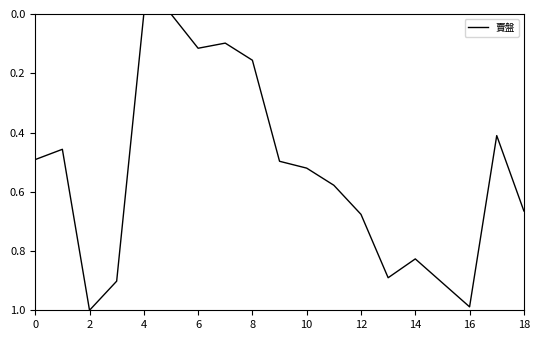

How many lines are shown in the chart?

1